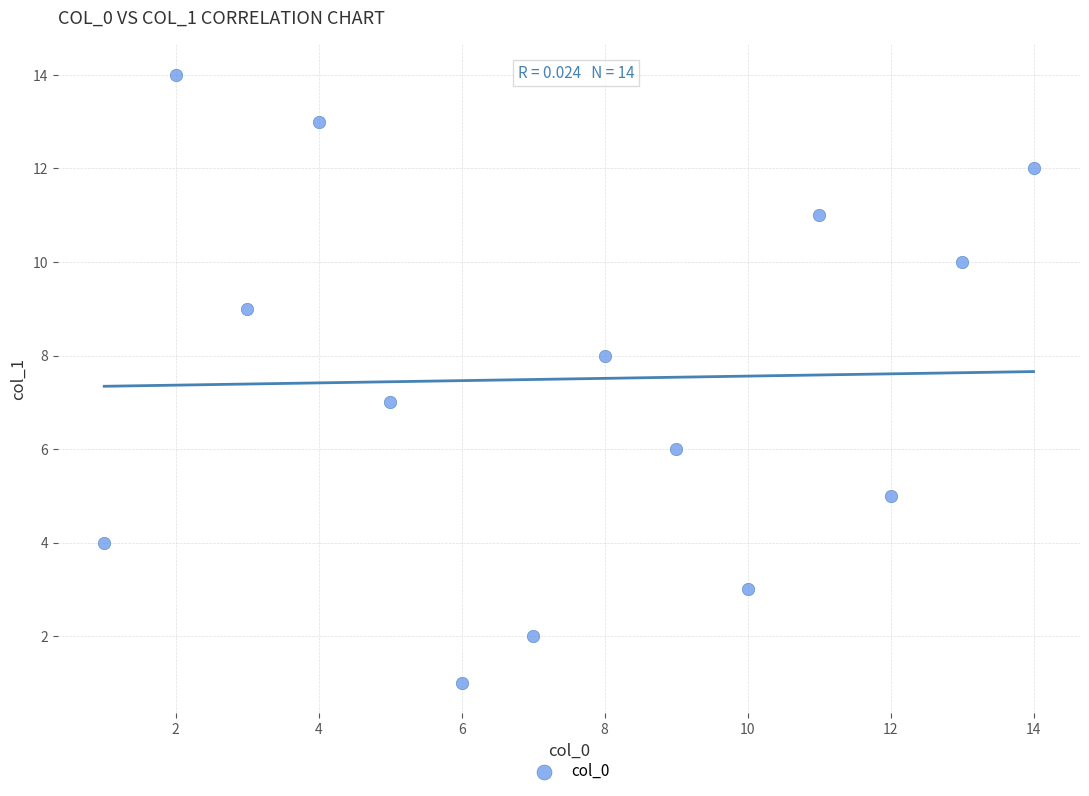

What is the range of Y values (max minus min)?

13